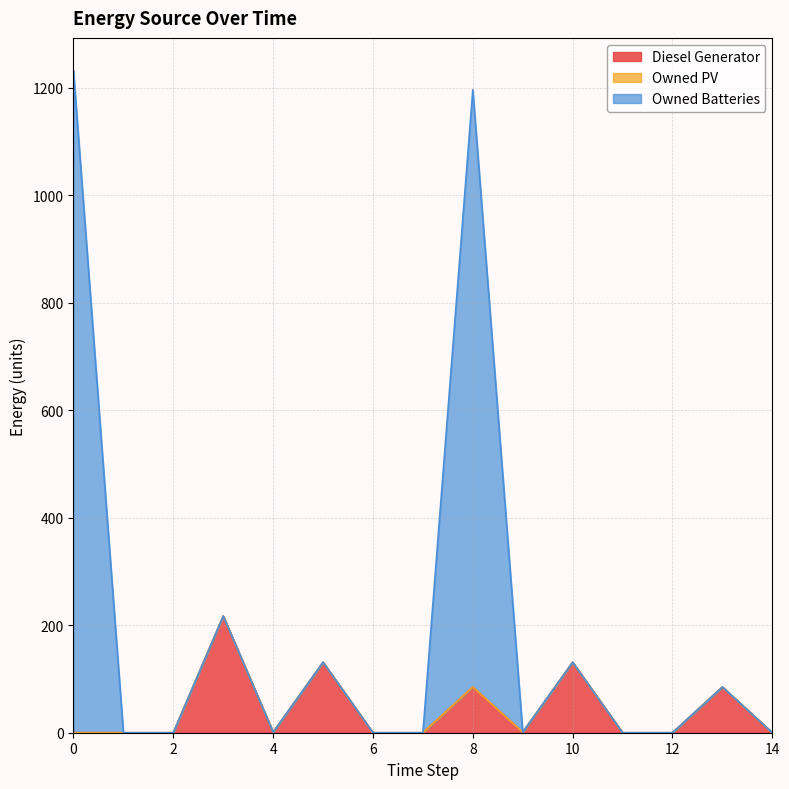

What is the difference between the highest and lowest values at 8?

1111